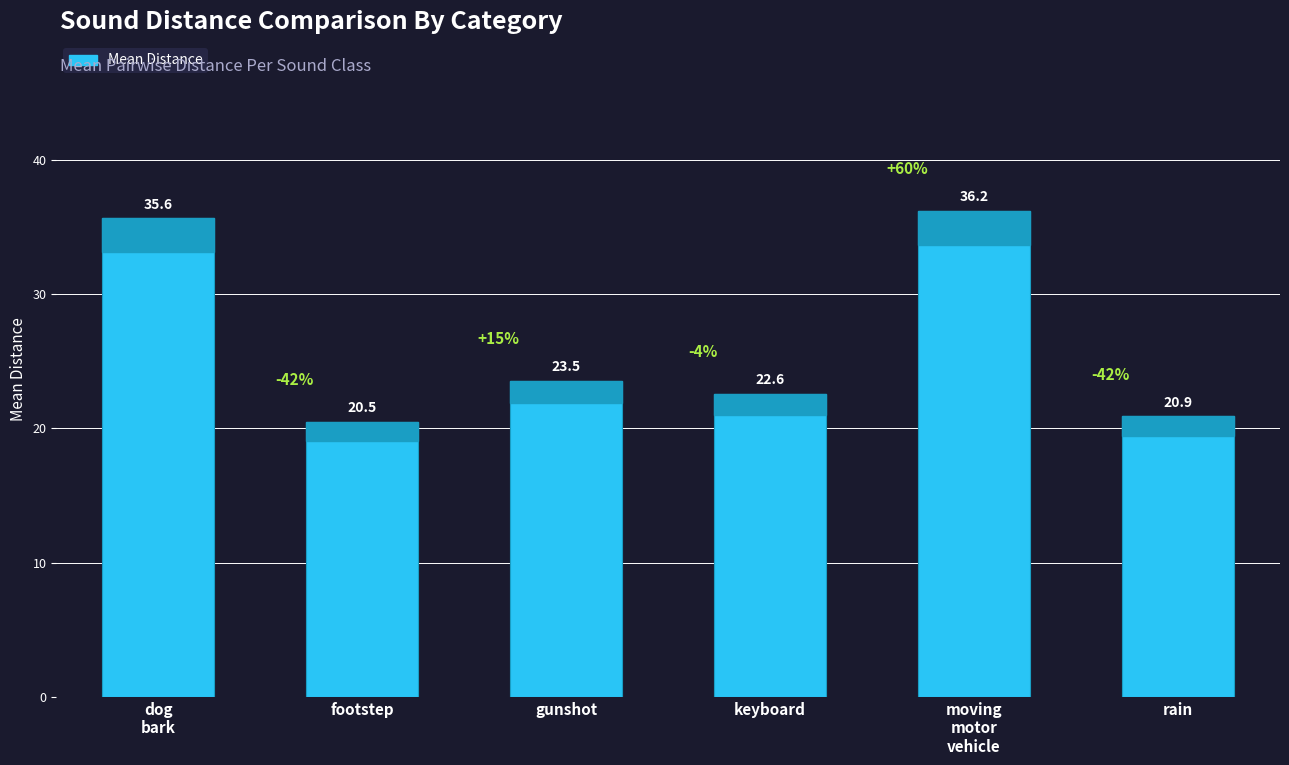

Which category has the highest value across all series?

moving
motor
vehicle